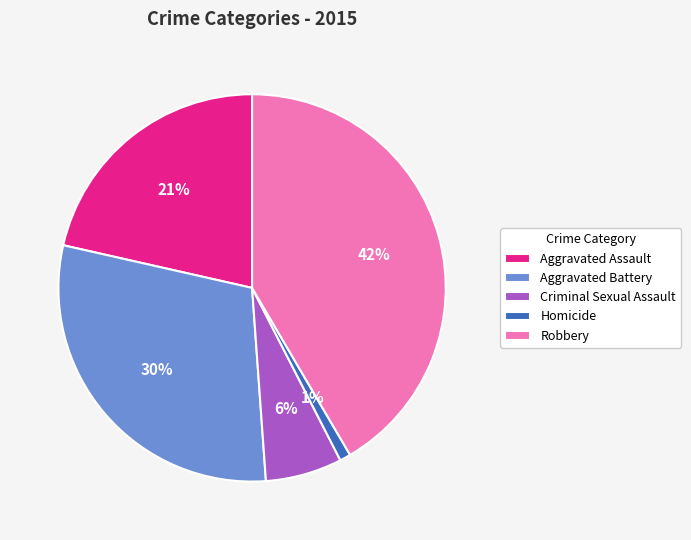

To the nearest percent, what percentage of the pie is Aggravated Assault?

21%